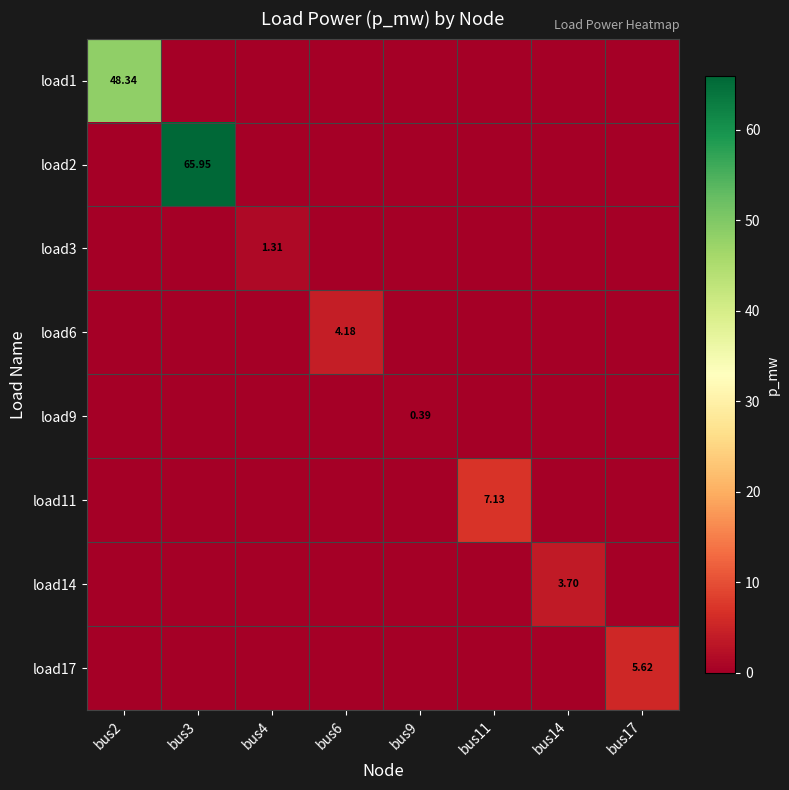

The load6 series shows 0.0 at bus11. True or false?

True